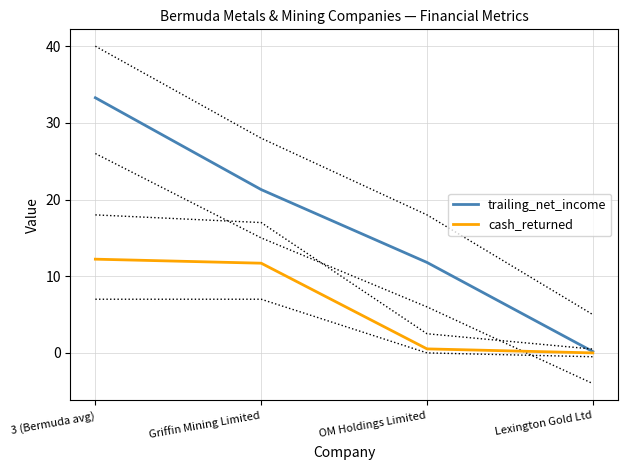

What are all the series names shown in the legend?

trailing_net_income, cash_returned